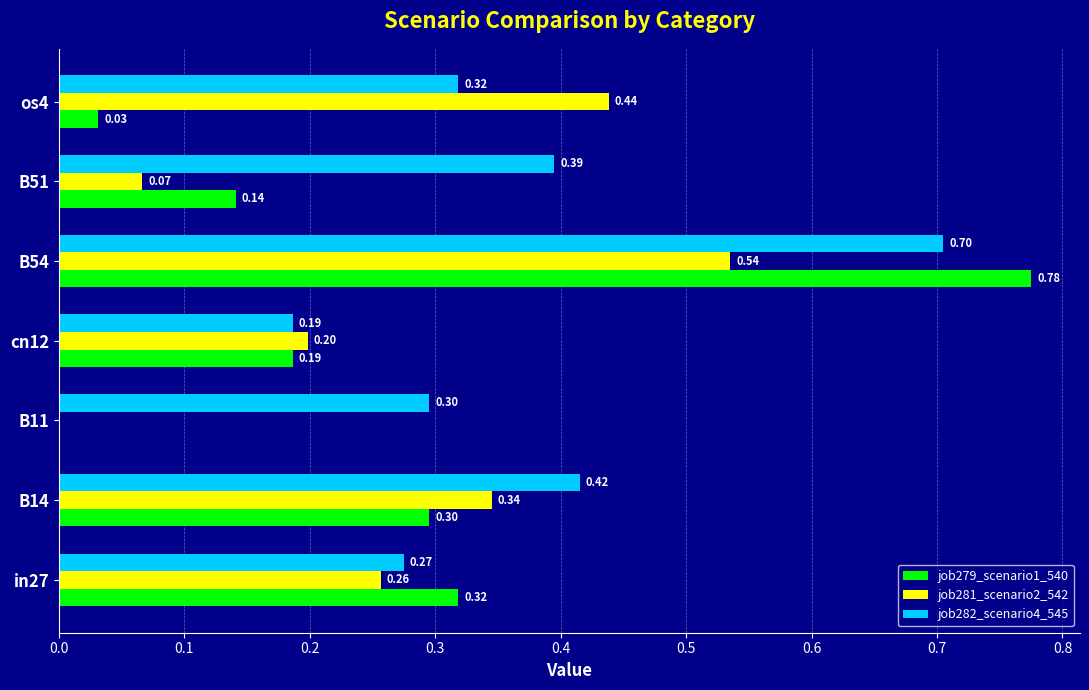

Between B14 and B51, which series saw the biggest shift?

job281_scenario2_542